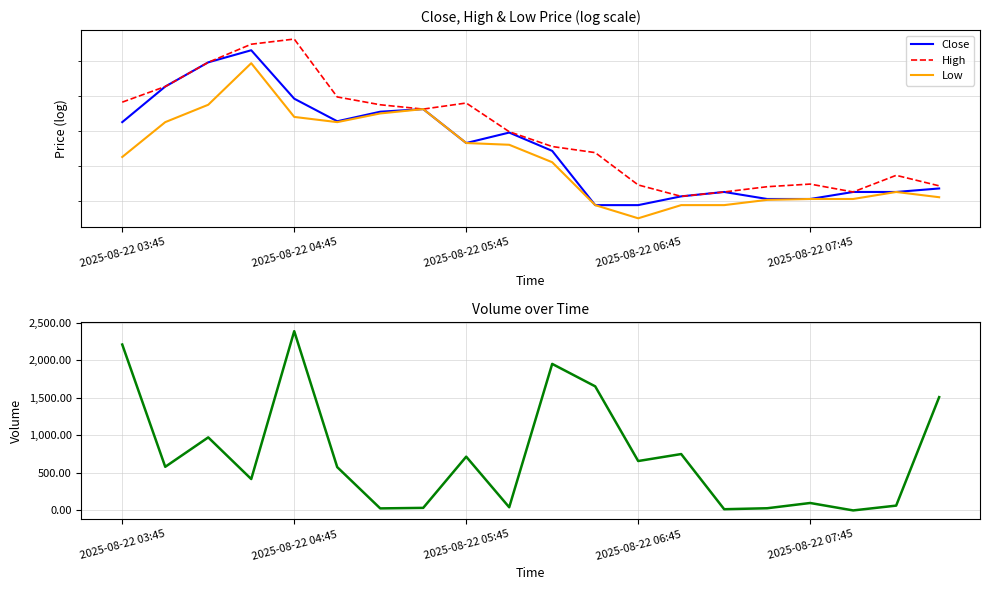

At how many categories does at least one series exceed 335?

20